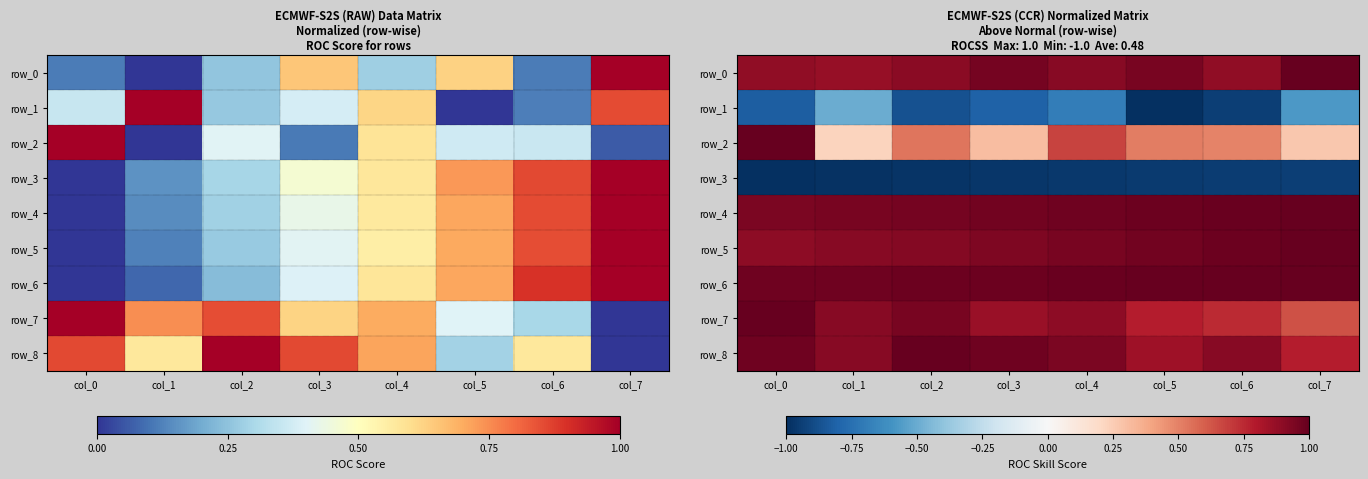

Reading left to right, extract all data points from this chart.

row_0: 0.9	0.9	0.9	1.0	0.9	1.0	0.9	1.0
row_1: -0.8	-0.5	-0.9	-0.8	-0.7	-1.0	-0.9	-0.6
row_2: 1.0	0.2	0.5	0.3	0.7	0.5	0.5	0.3
row_3: -1.0	-1.0	-1.0	-1.0	-1.0	-1.0	-1.0	-0.9
row_4: 0.9	0.9	1.0	1.0	1.0	1.0	1.0	1.0
row_5: 0.9	0.9	0.9	0.9	1.0	1.0	1.0	1.0
row_6: 1.0	1.0	1.0	1.0	1.0	1.0	1.0	1.0
row_7: 1.0	0.9	0.9	0.9	0.9	0.8	0.7	0.6
row_8: 1.0	0.9	1.0	1.0	0.9	0.8	0.9	0.8